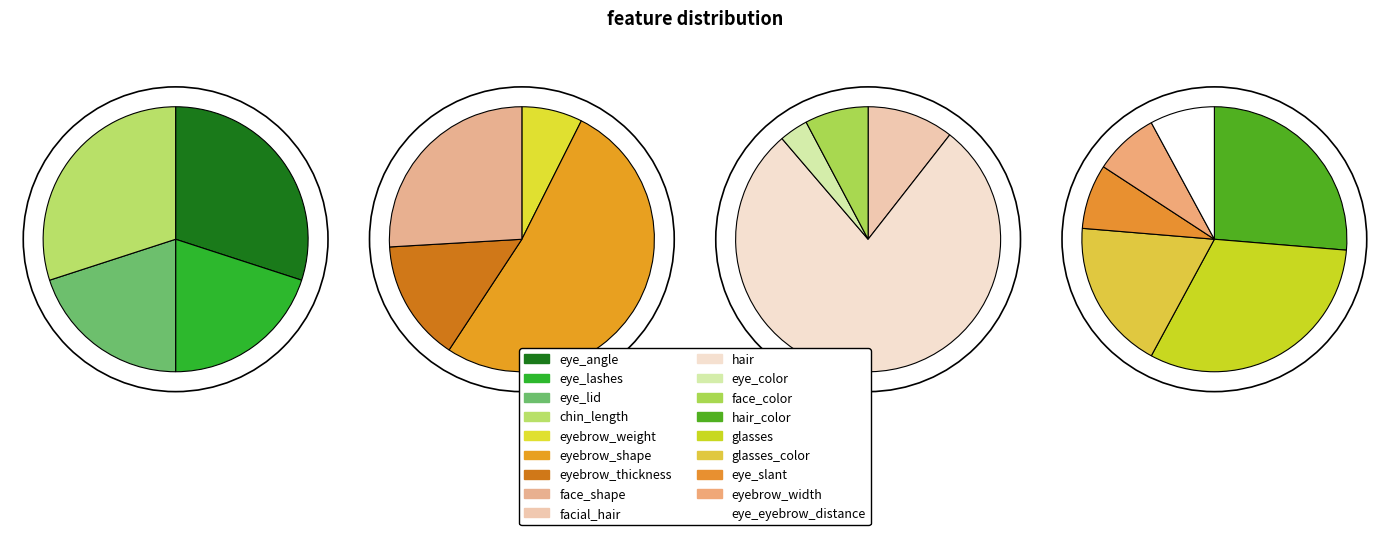

Is it true that facial_hair is 13% of the pie?

False